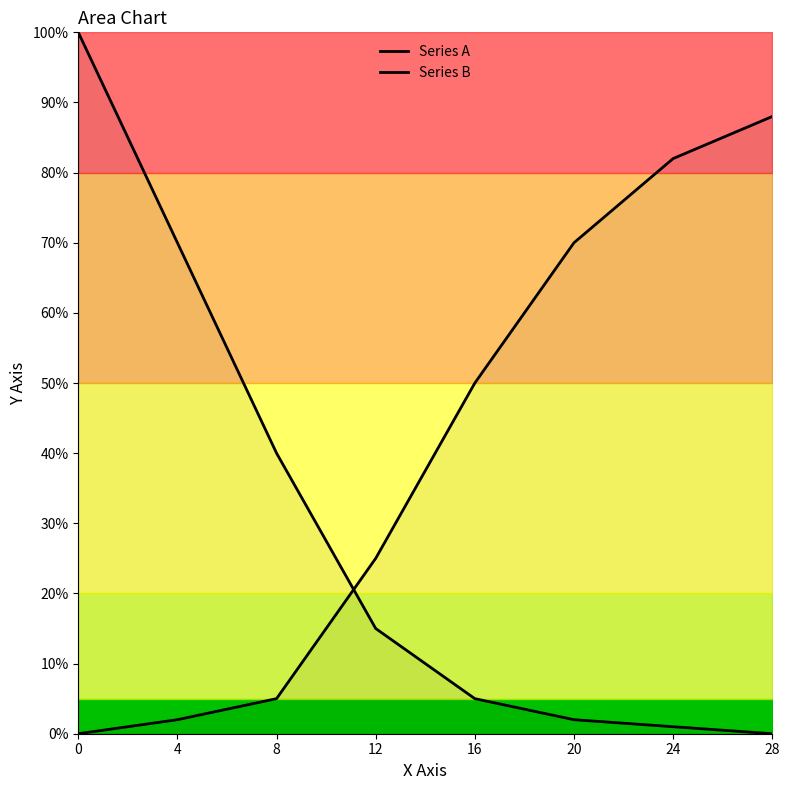

What is the maximum value for Series B?

88